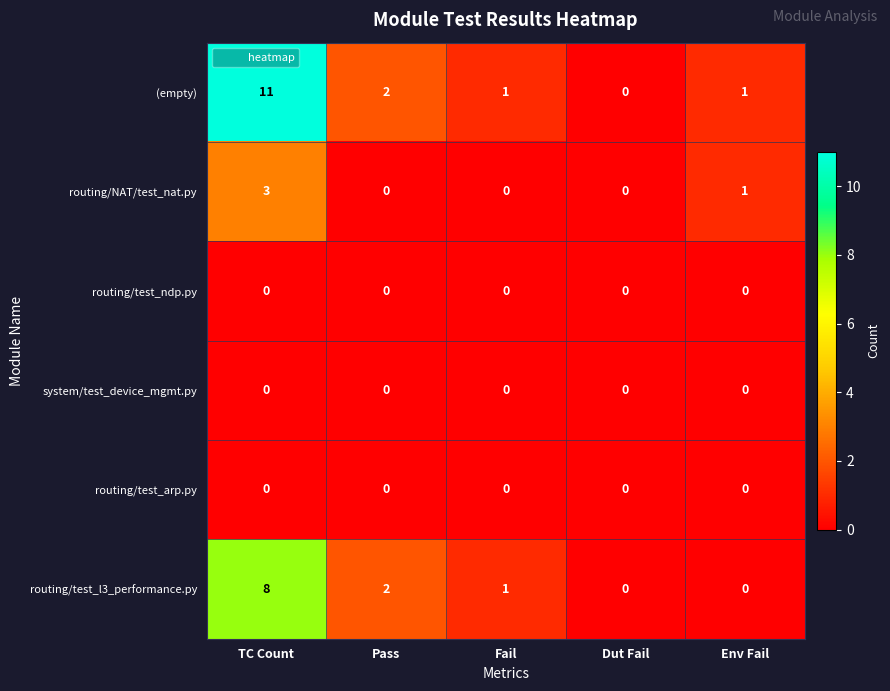

At which category is the sum across all series the highest?

TC Count